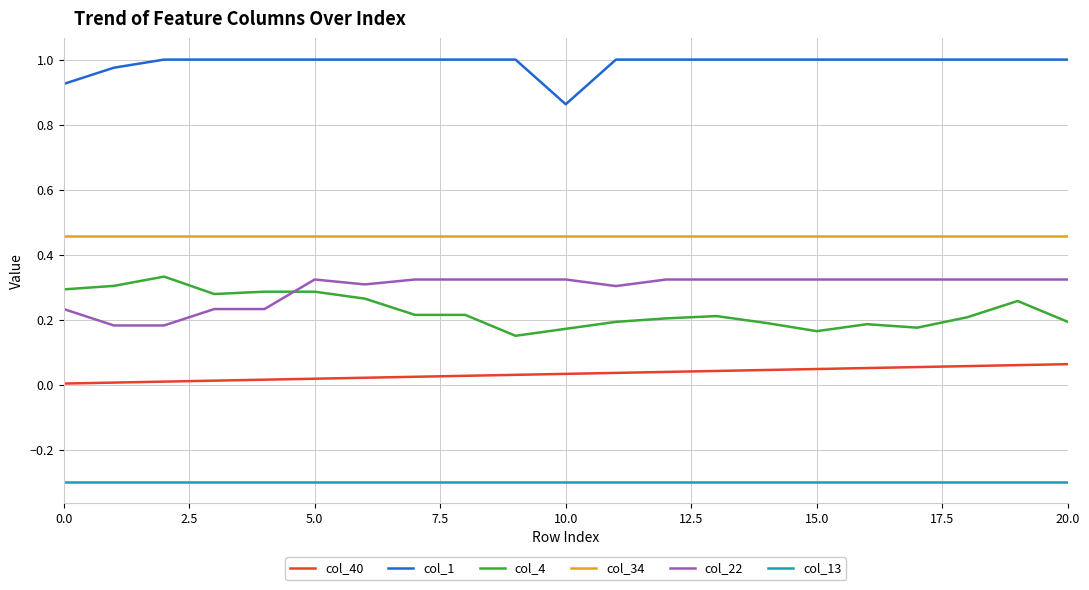

True or false: col_13 and col_22 intersect in this chart.

False